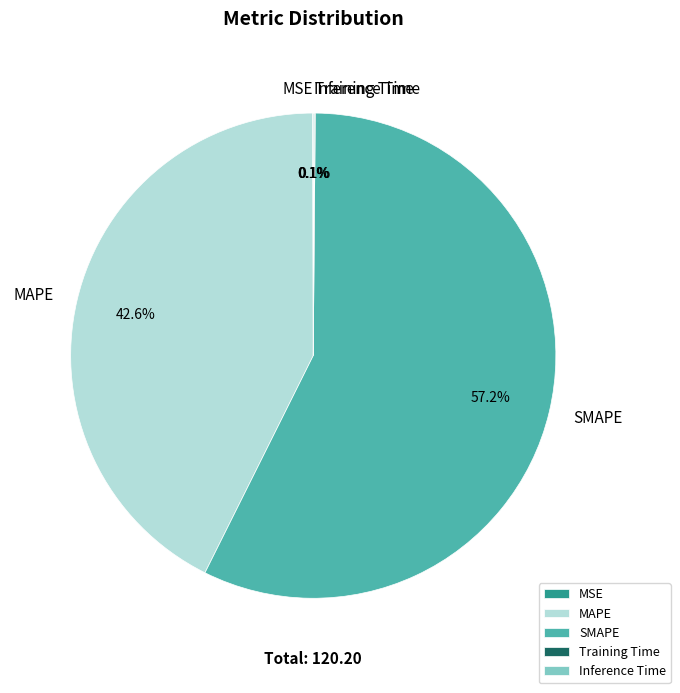

Which slice is the largest?

SMAPE